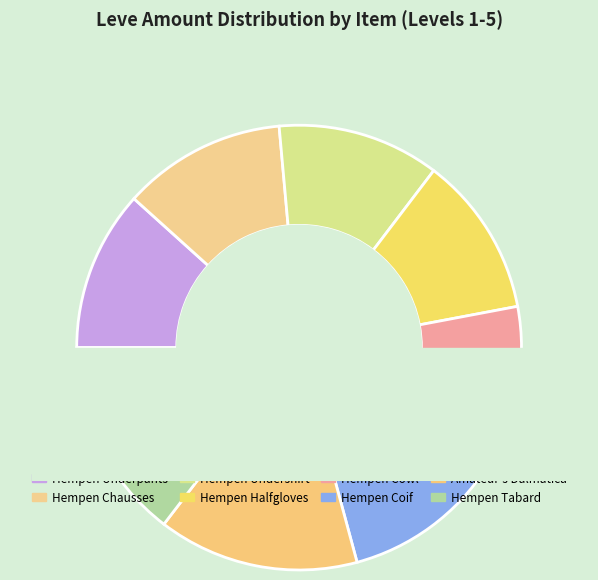

What is the ratio of the value at Amateur's Breeches to the value at Hempen Coif?

1.3